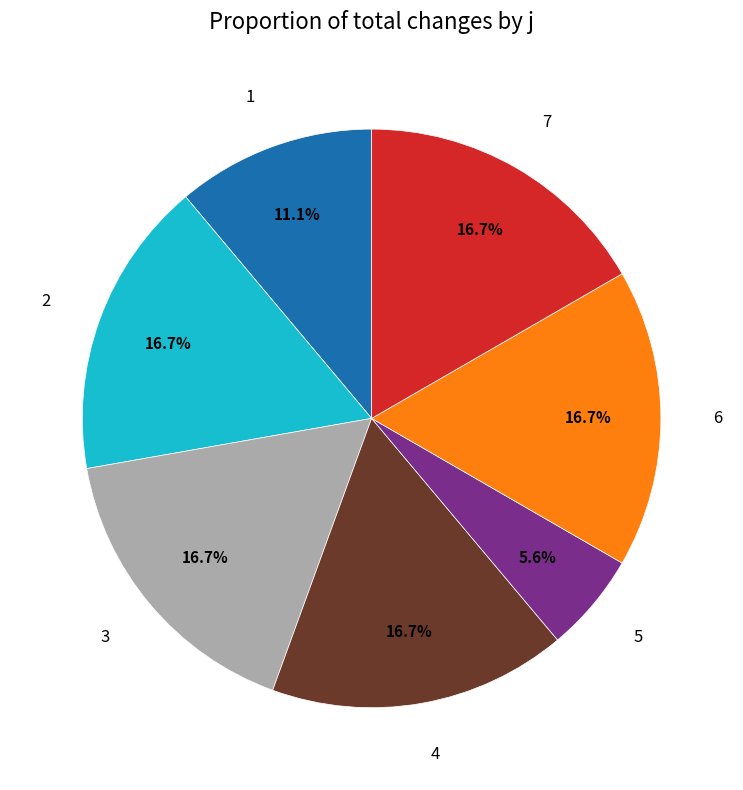

True or false: 7 accounts for 17% of the total.

True